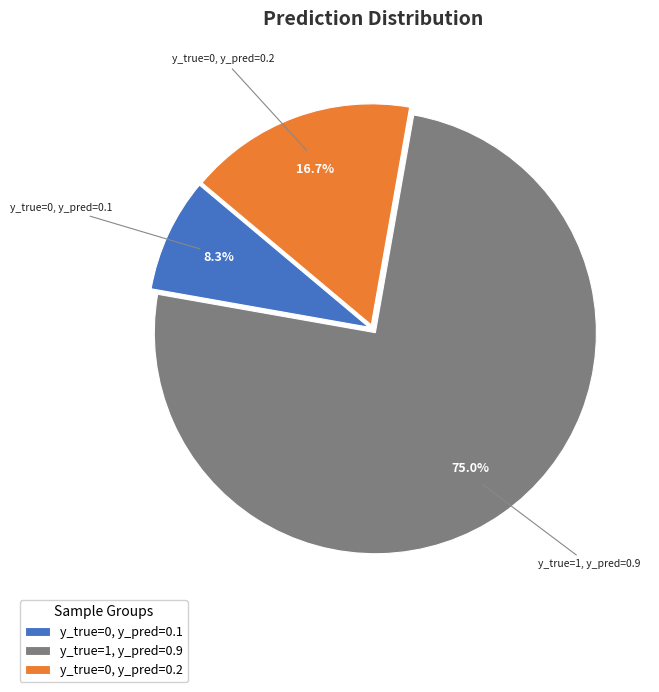

Does any single category account for the majority?

Yes